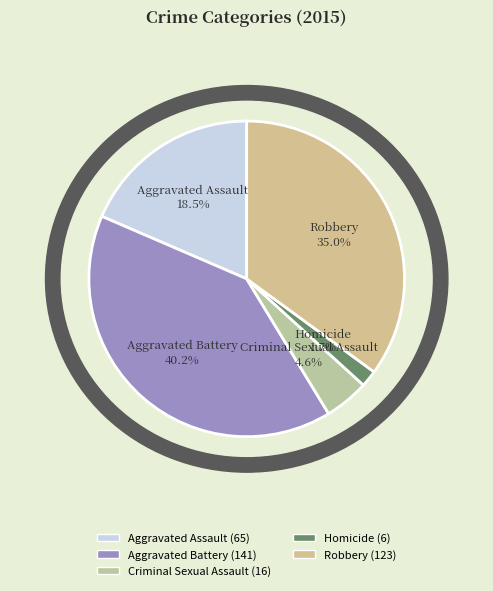

To the nearest percent, what portion does Criminal Sexual Assault represent?

5%